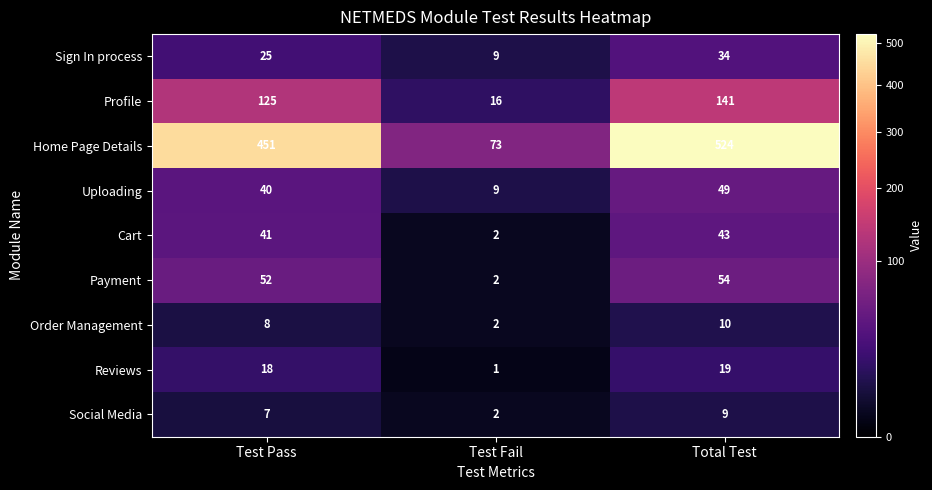

Which category has the highest value across all series?

Total Test